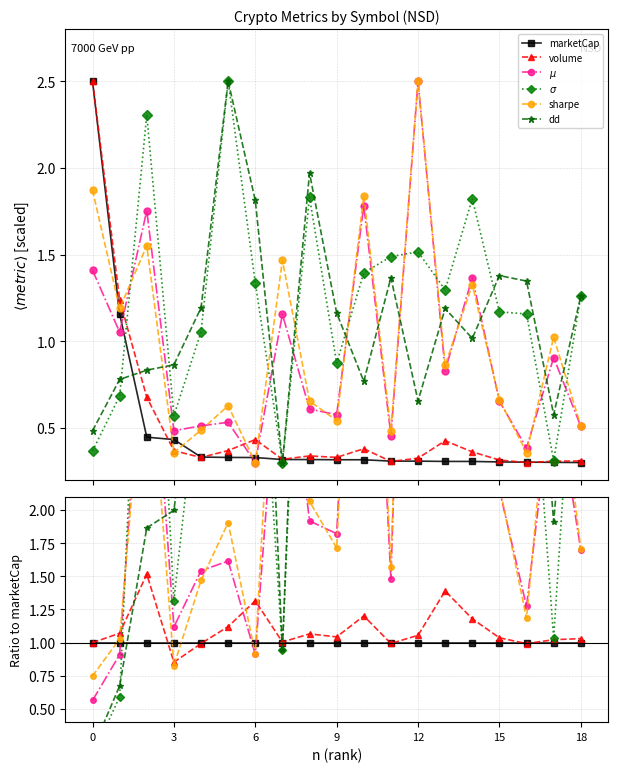

What is the label of the 11th point from the left?

10